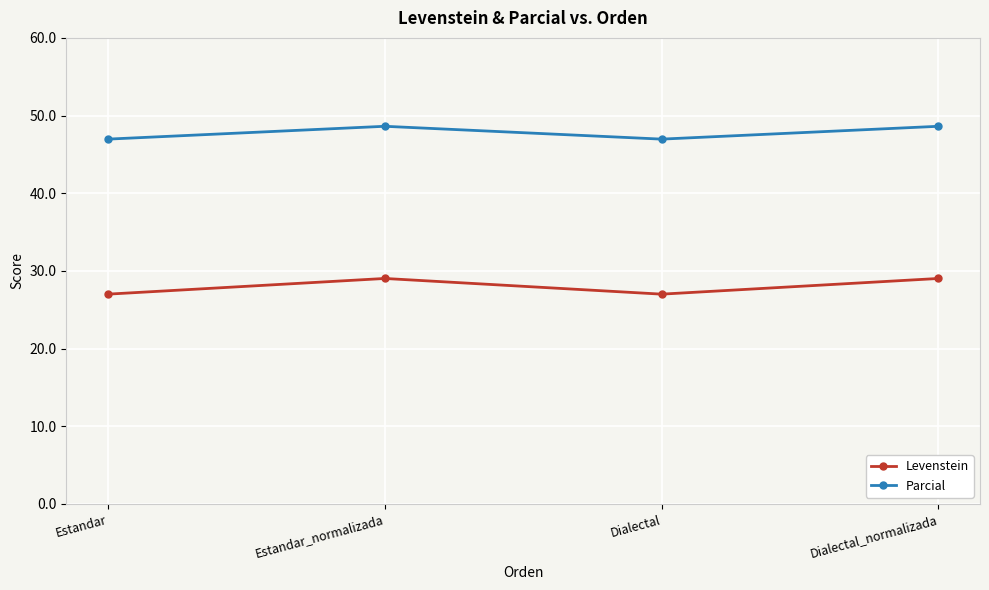

What is the lowest value of the Parcial series?

47.0